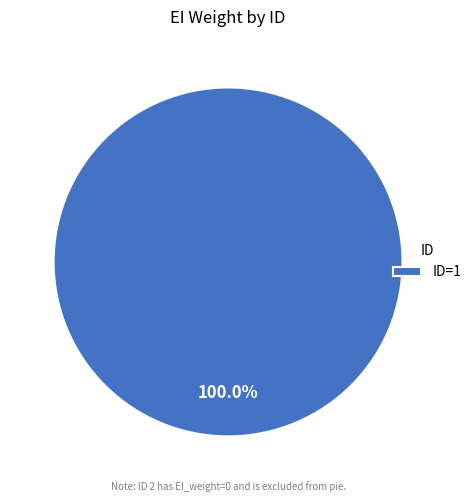

Rank the categories by value from highest to lowest.

ID=1